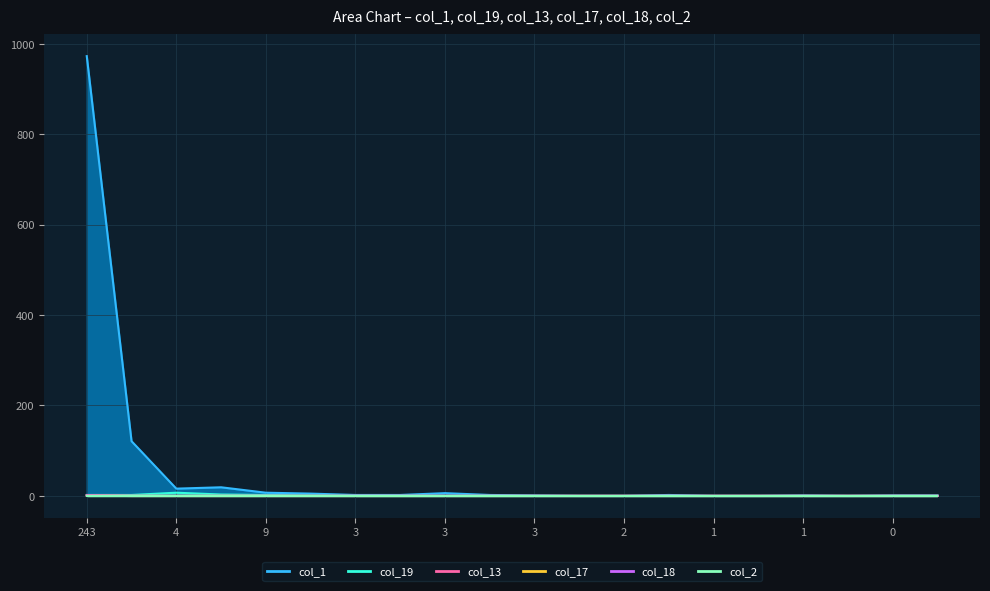

What is the sum of all col_18 values?

1